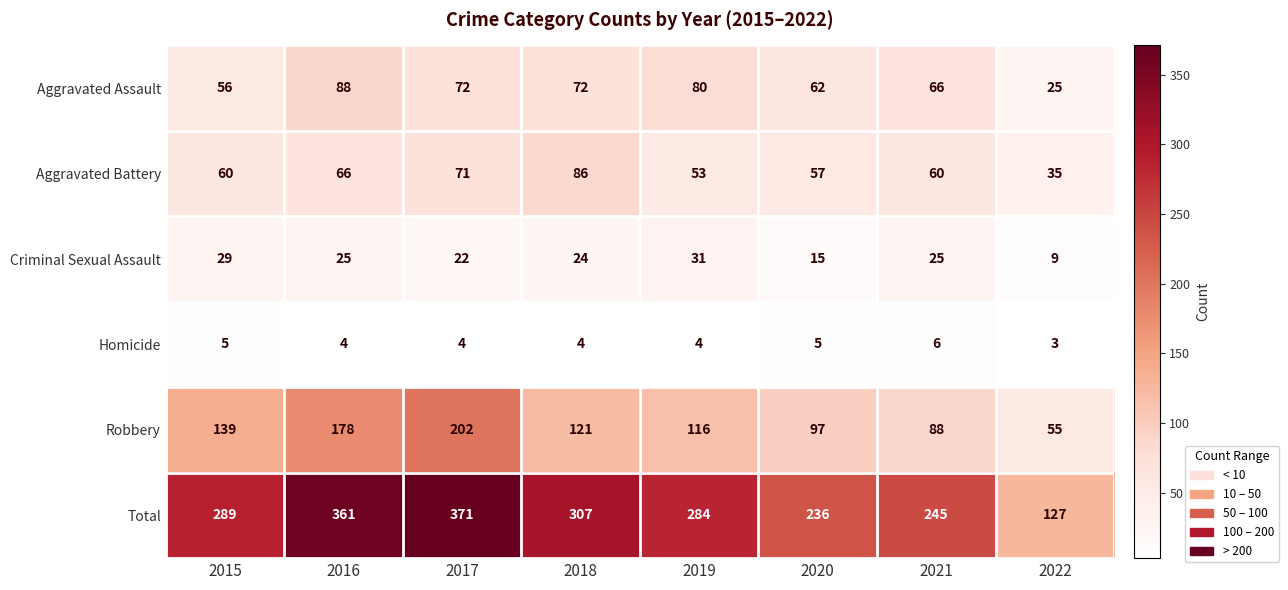

The value of Aggravated Battery at 2021 is 82. True or false?

False